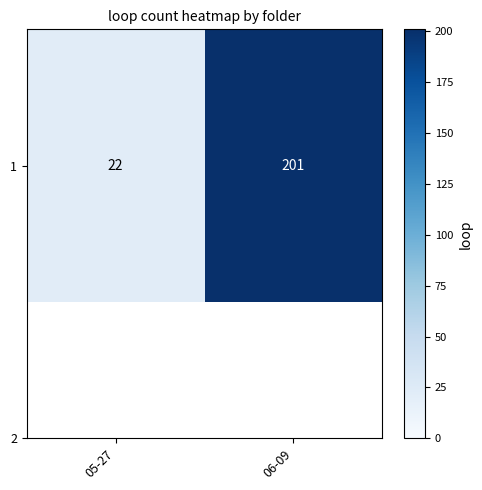

At which category does the chart reach its minimum across all series?

05-27